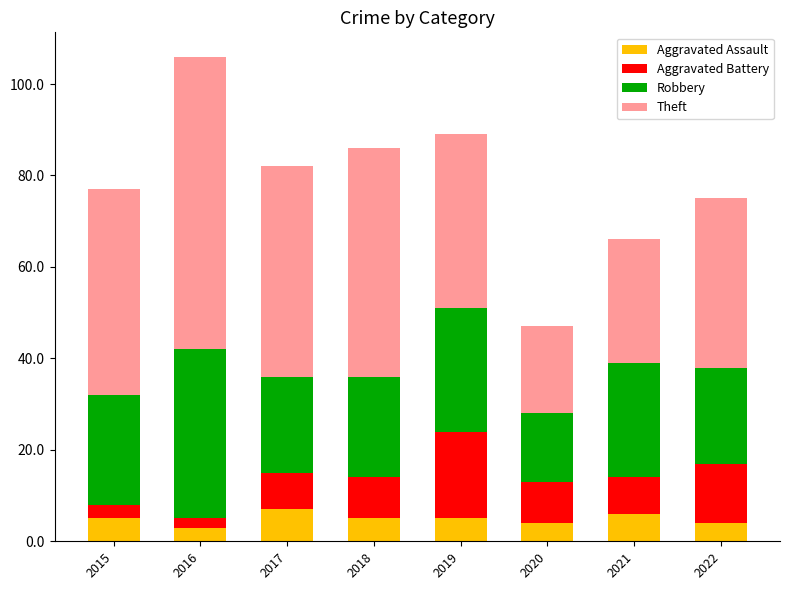

Read the Aggravated Assault value at 2022.

4